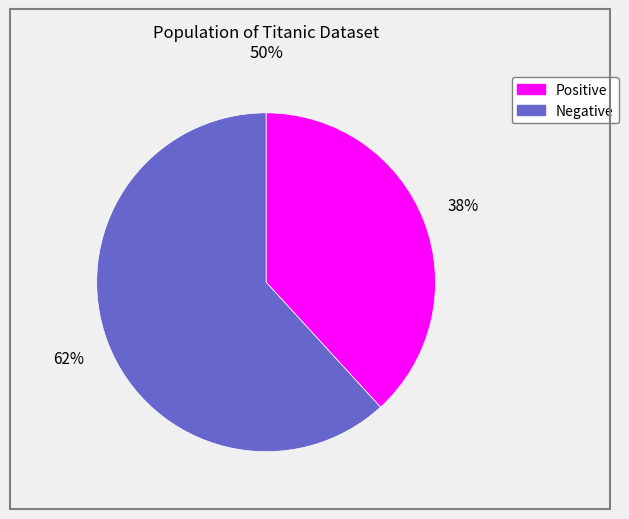

Approximately how many times larger is the value at Positive compared to Negative?

0.6